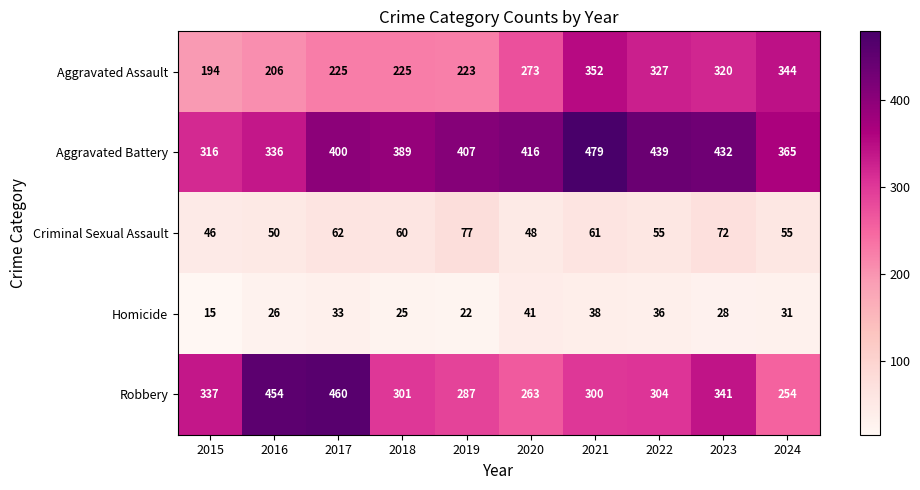

The value of Aggravated Battery at 2020 is 416. True or false?

True